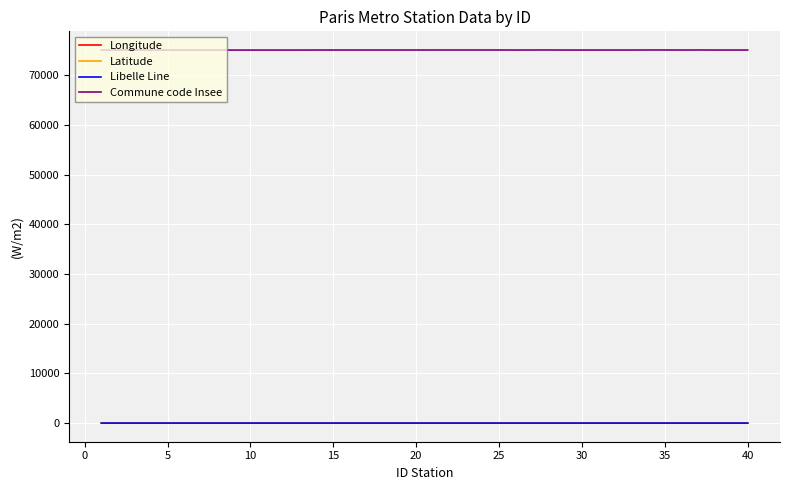

What is the difference between the maximum and minimum values in the Libelle Line series?

1.0